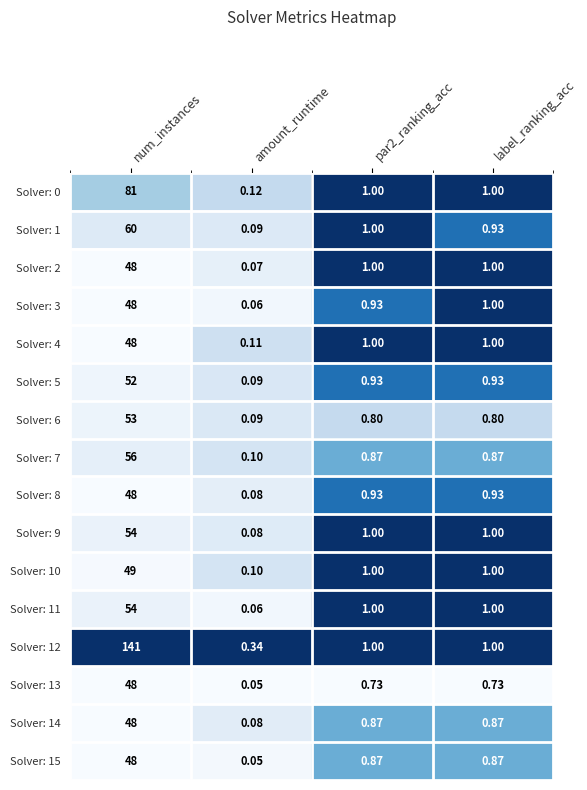

How many data points does each series have?

4